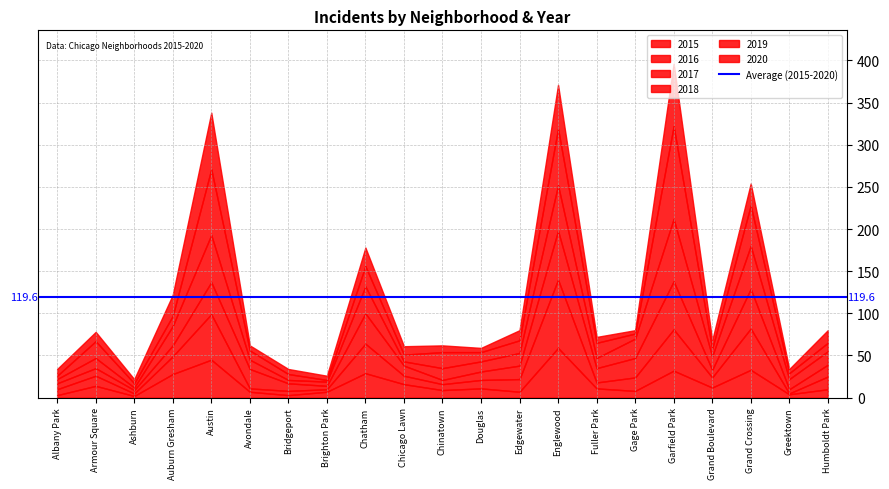

What is the label of the 11th point from the right?

Chinatown